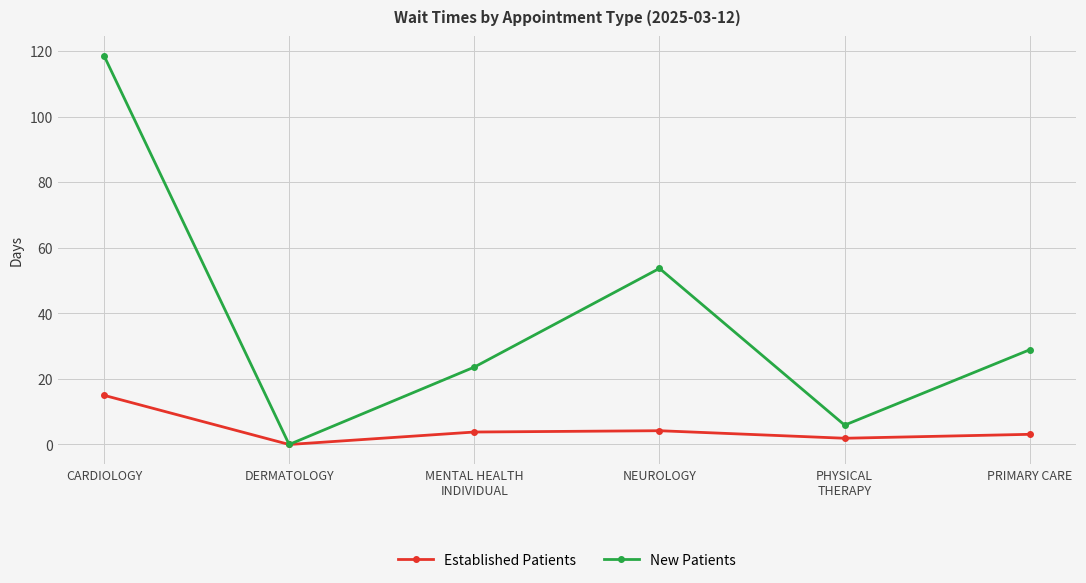

What is the difference between the maximum and minimum values in the New Patients series?

118.6